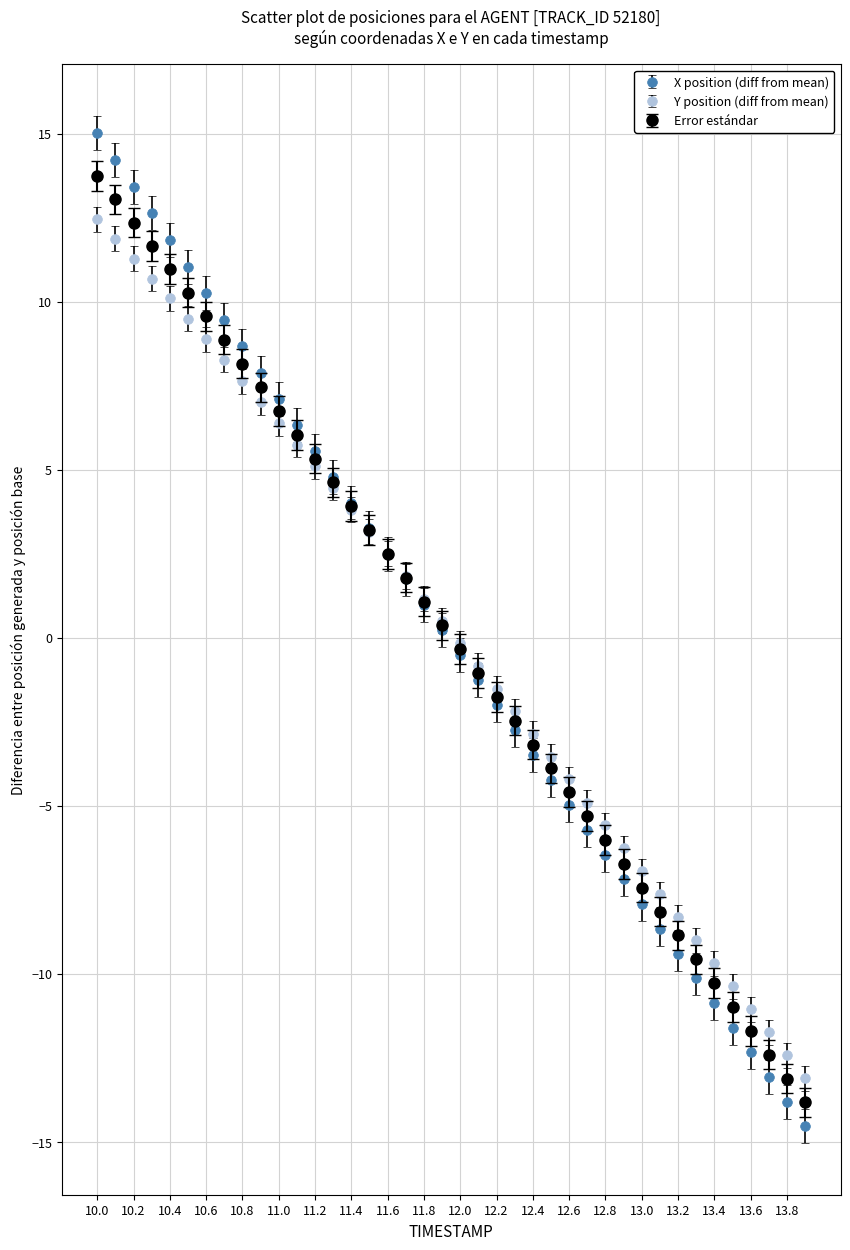

Which series has the widest spread of values?

X position (diff from mean)